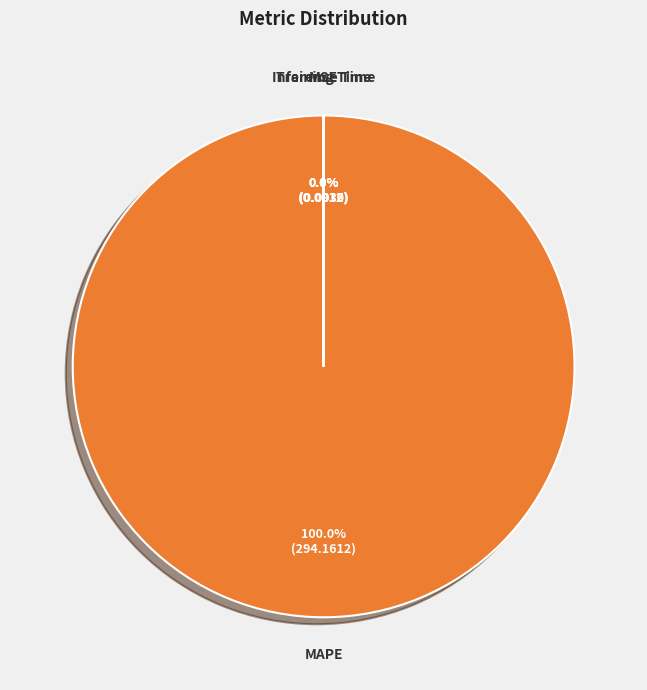

Is there any slice that represents more than half of the pie?

Yes